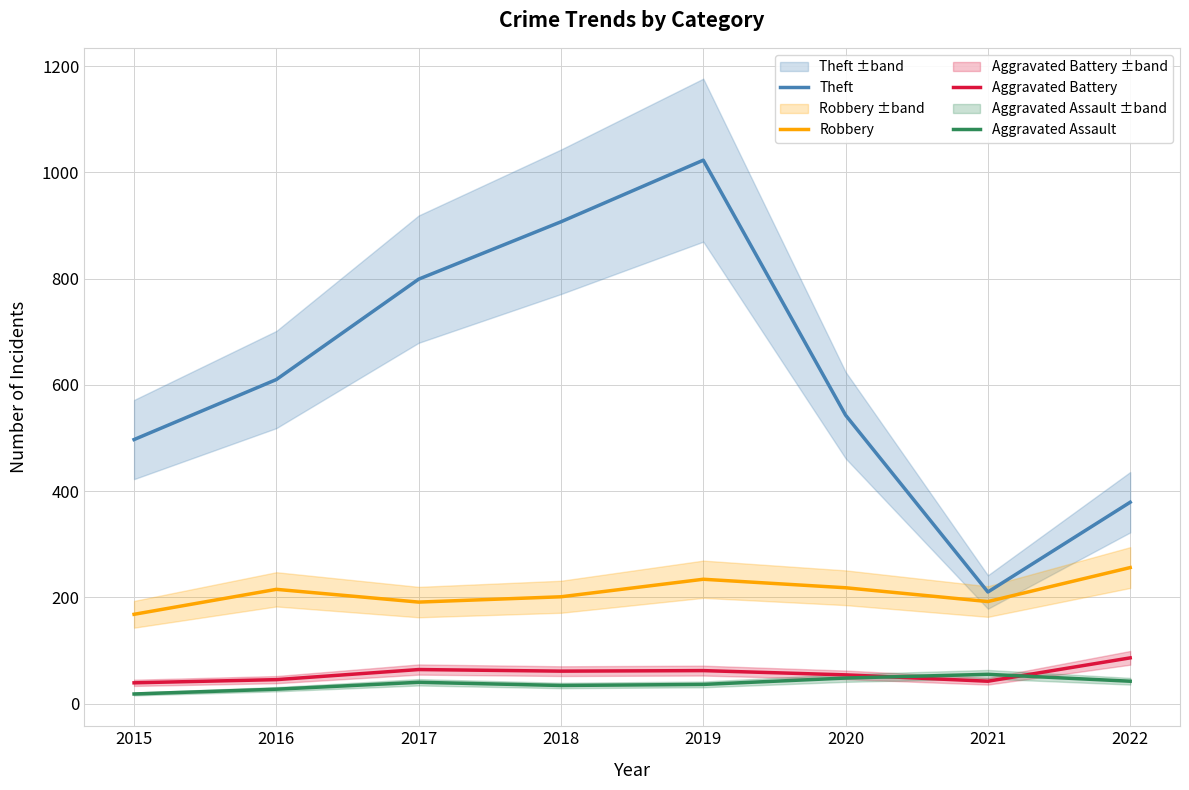

What is the total value across all series at 2018?

1203